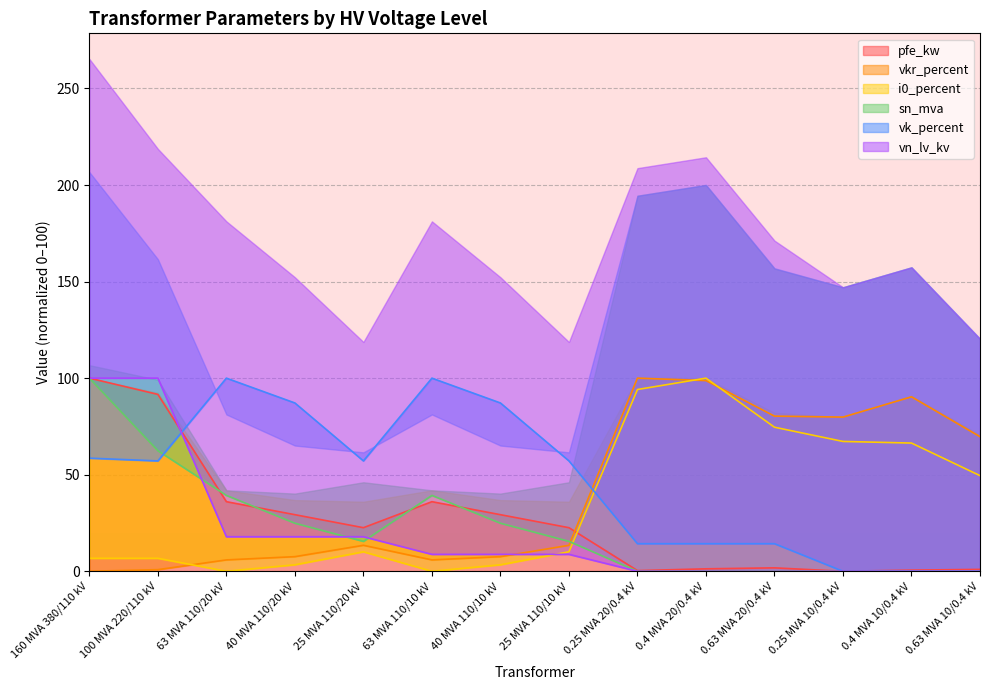

Reading left to right, extract all data points from this chart.

pfe_kw: 100.0	91.6	36.0	29.3	22.6	36.0	29.3	22.6	0.3	1.3	1.8	0.0	0.6	1.0
vkr_percent: 0.0	0.8	5.9	7.6	13.4	5.9	7.6	13.4	100.0	98.7	80.3	79.8	90.3	69.7
i0_percent: 6.7	6.7	0.0	3.4	10.1	0.0	3.4	10.1	94.1	100.0	74.6	67.2	66.4	49.5
sn_mva: 100.0	62.4	39.3	24.9	15.5	39.3	24.9	15.5	0.0	0.1	0.2	0.0	0.1	0.2
vk_percent: 58.6	57.1	100.0	87.1	57.1	100.0	87.1	57.1	14.3	14.3	14.3	0.0	0.0	0.0
vn_lv_kv: 100.0	100.0	17.9	17.9	17.9	8.8	8.8	8.8	0.0	0.0	0.0	0.0	0.0	0.0